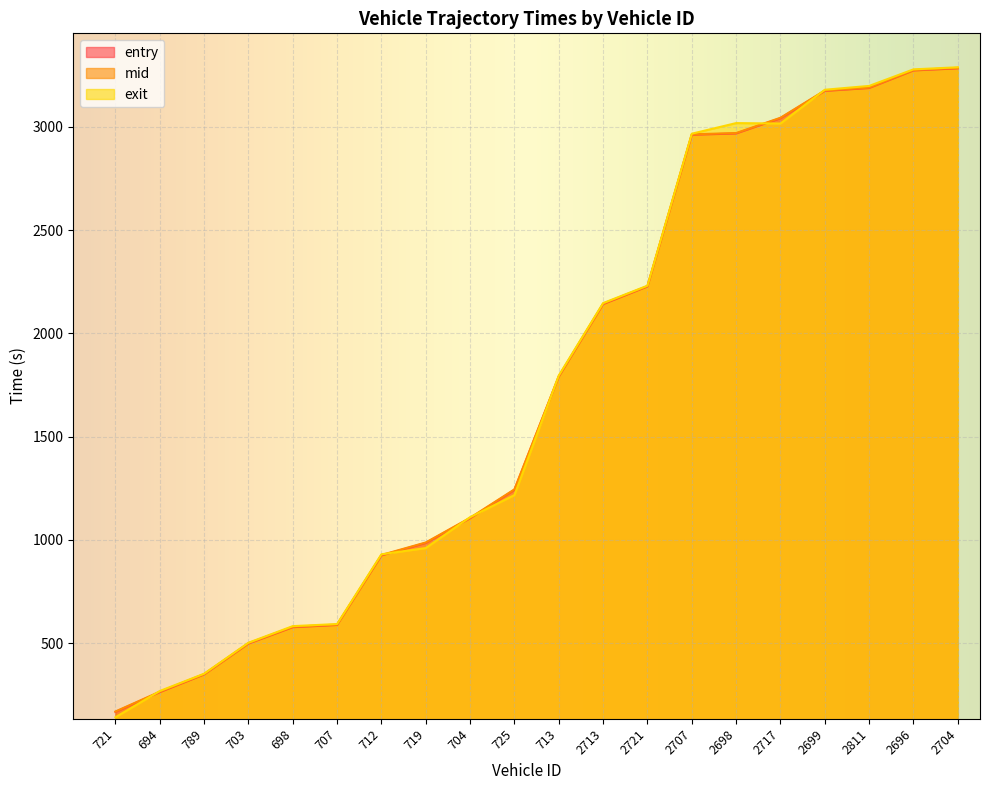

At which category is the sum across all series the highest?

2704